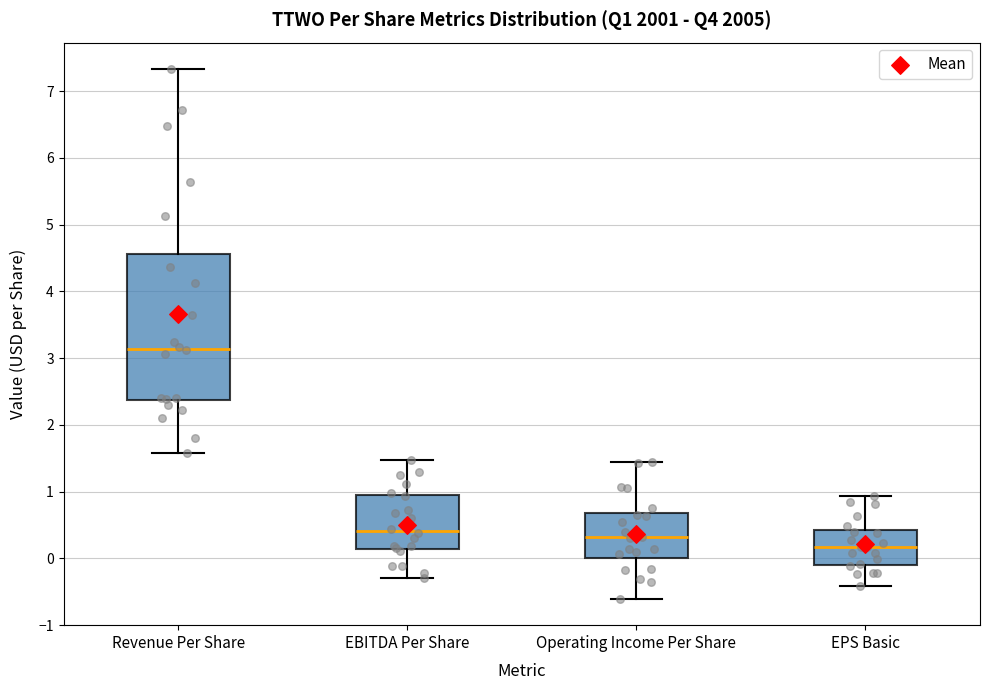

Reading left to right, transcribe this box plot: for each box, give where its median line is, the range the box spans, and where its two whiskers end, as read against the y-axis. The values are not printed on the chart, so give them approximately, as read against the axis.

Revenue Per Share: median 3.1, box 2.4 to 4.6, whiskers 1.6 to 7.3
EBITDA Per Share: median 0.4, box 0.1 to 0.9, whiskers -0.3 to 1.5
Operating Income Per Share: median 0.3, box 0.0 to 0.7, whiskers -0.6 to 1.4
EPS Basic: median 0.2, box -0.1 to 0.4, whiskers -0.4 to 0.9